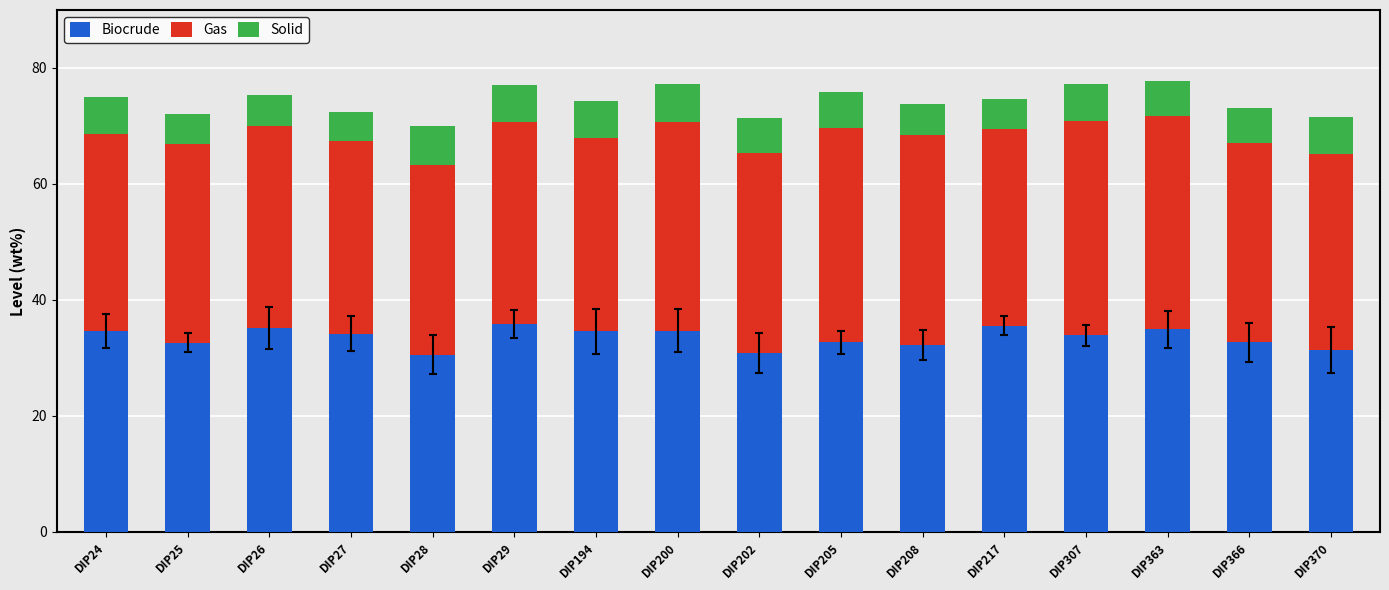

What is the sum of the Biocrude values at DIP25 and DIP200?

67.3